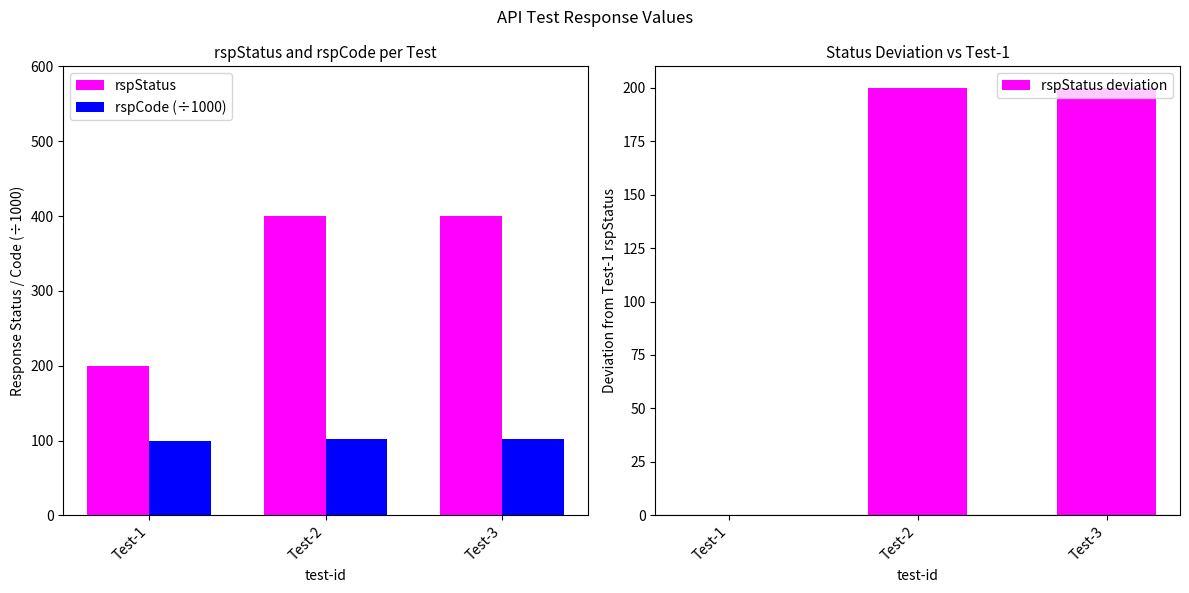

Is it true that rspCode (÷1000) equals 100.0 at Test-1?

True